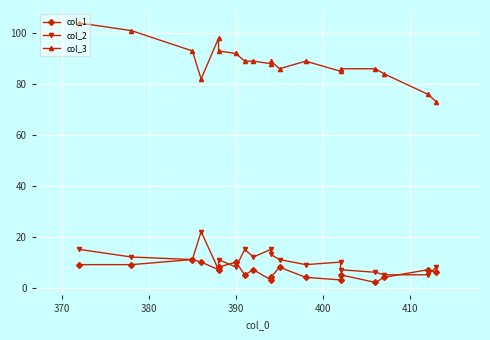

In col_1, how many points are higher than both neighbors (excluding endpoints)?

6